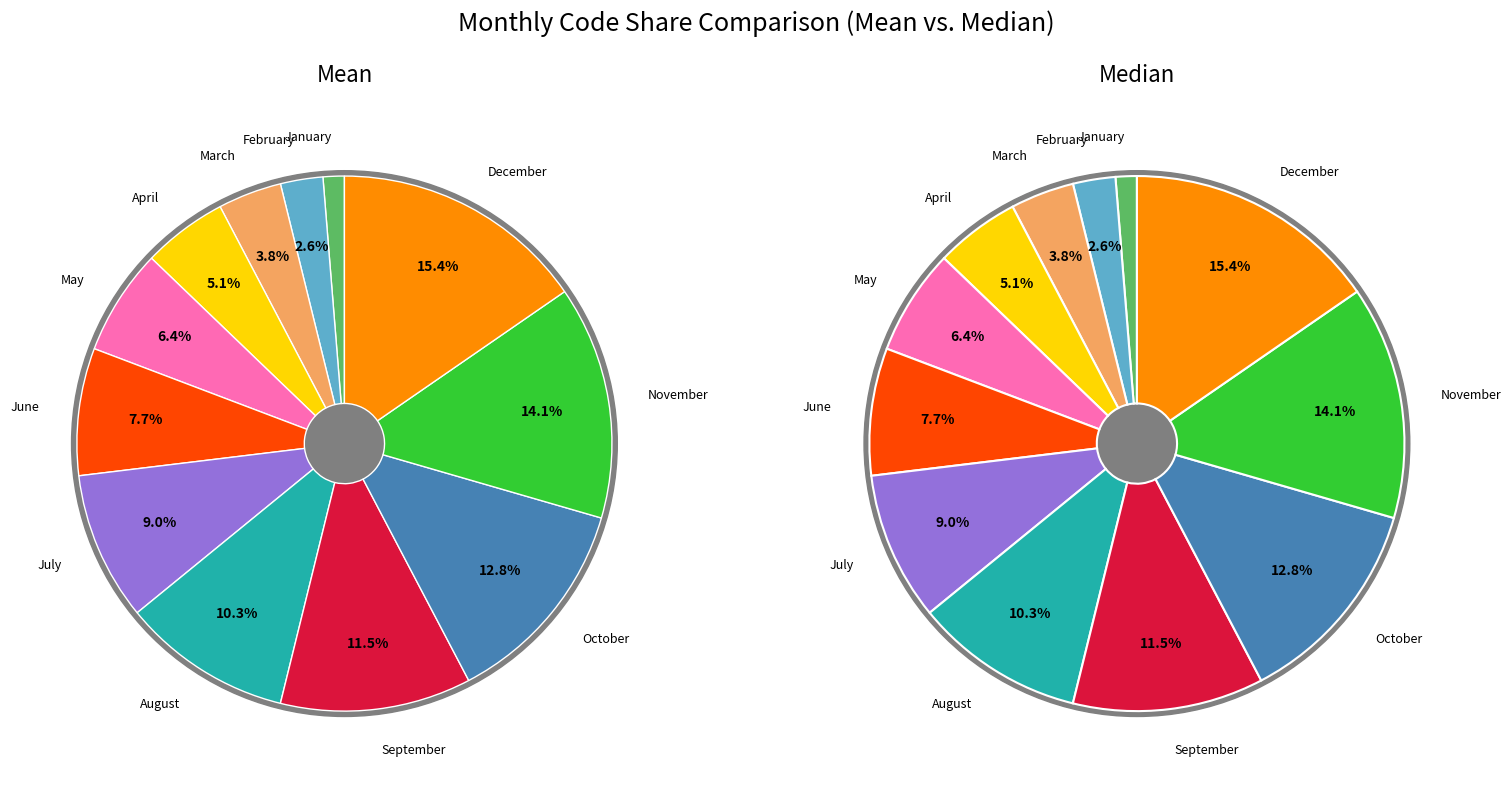

What percentage is the October slice, to the nearest percent?

13%